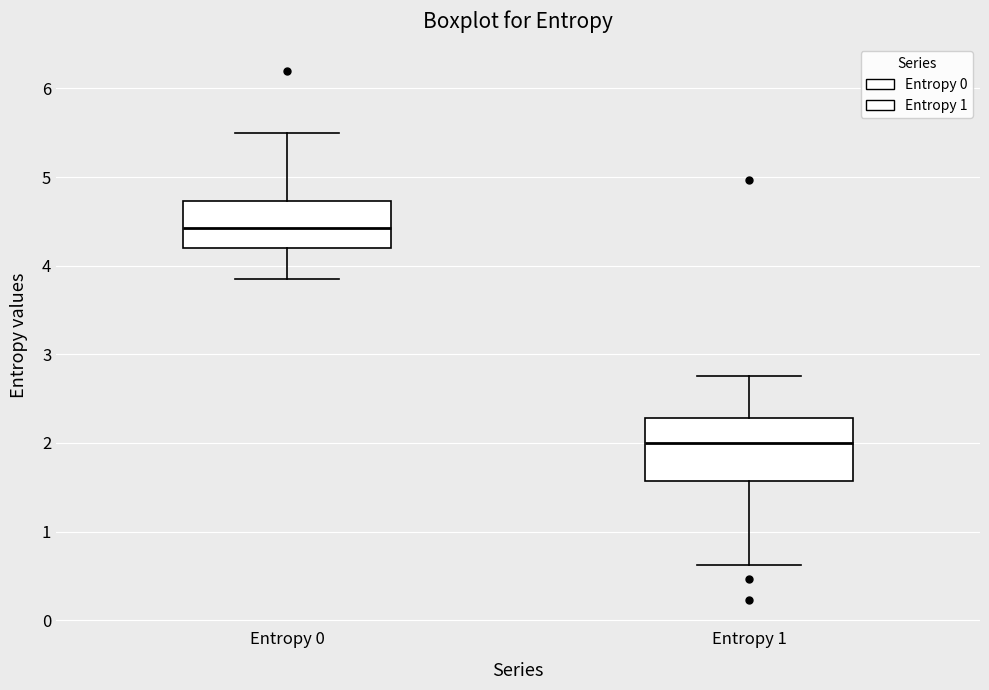

Reading left to right, transcribe this box plot: for each box, give where its median line is, the range the box spans, and where its two whiskers end, as read against the y-axis. The values are not printed on the chart, so give them approximately, as read against the axis.

Entropy 0: median 4.4, box 4.2 to 4.7, whiskers 3.9 to 5.5
Entropy 1: median 2.0, box 1.6 to 2.3, whiskers 0.6 to 2.8